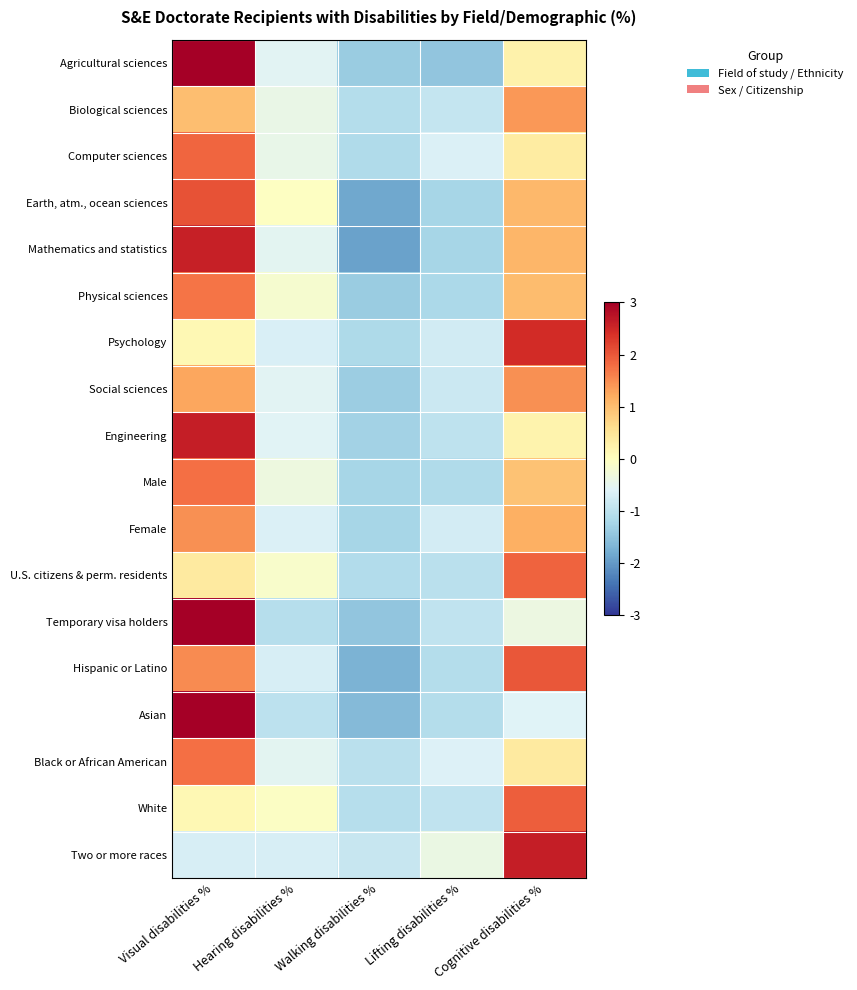

What is the spread (max minus min) of values at Visual disabilities %?

5.0